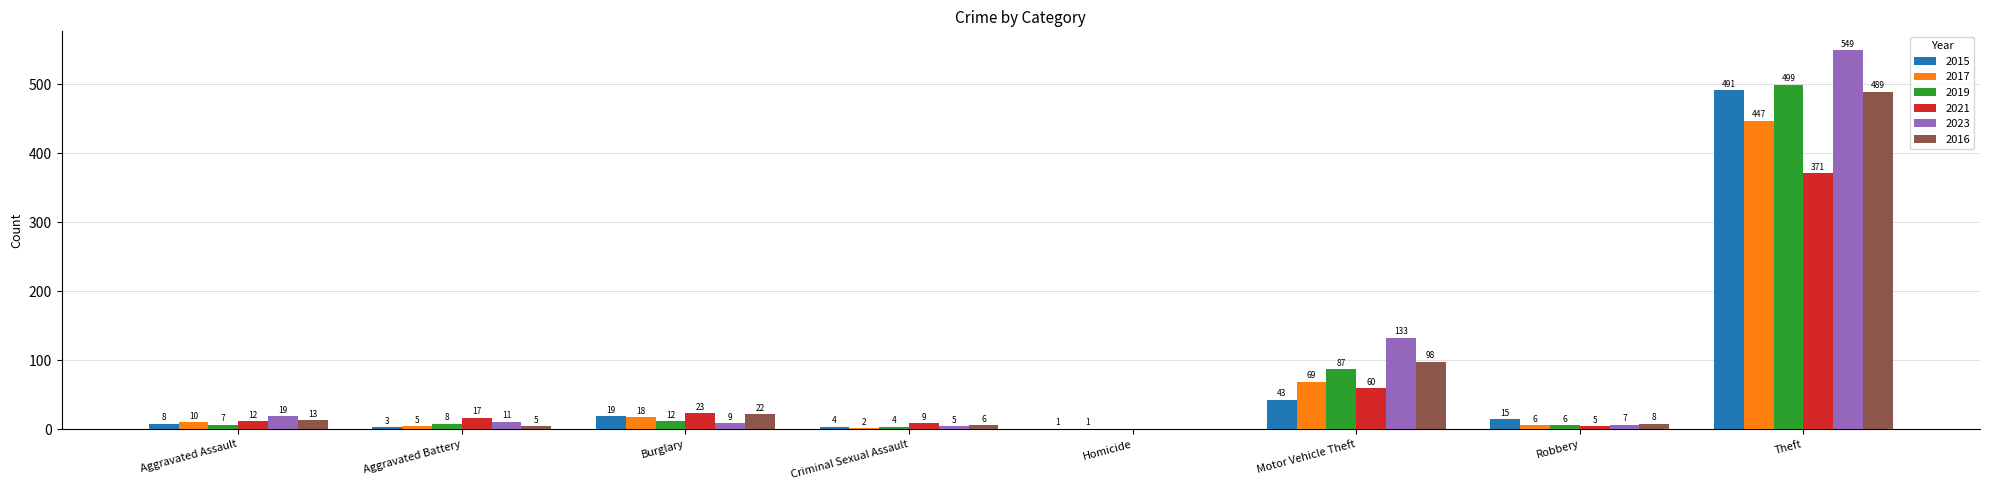

Does the chart contain stacked bars?

No